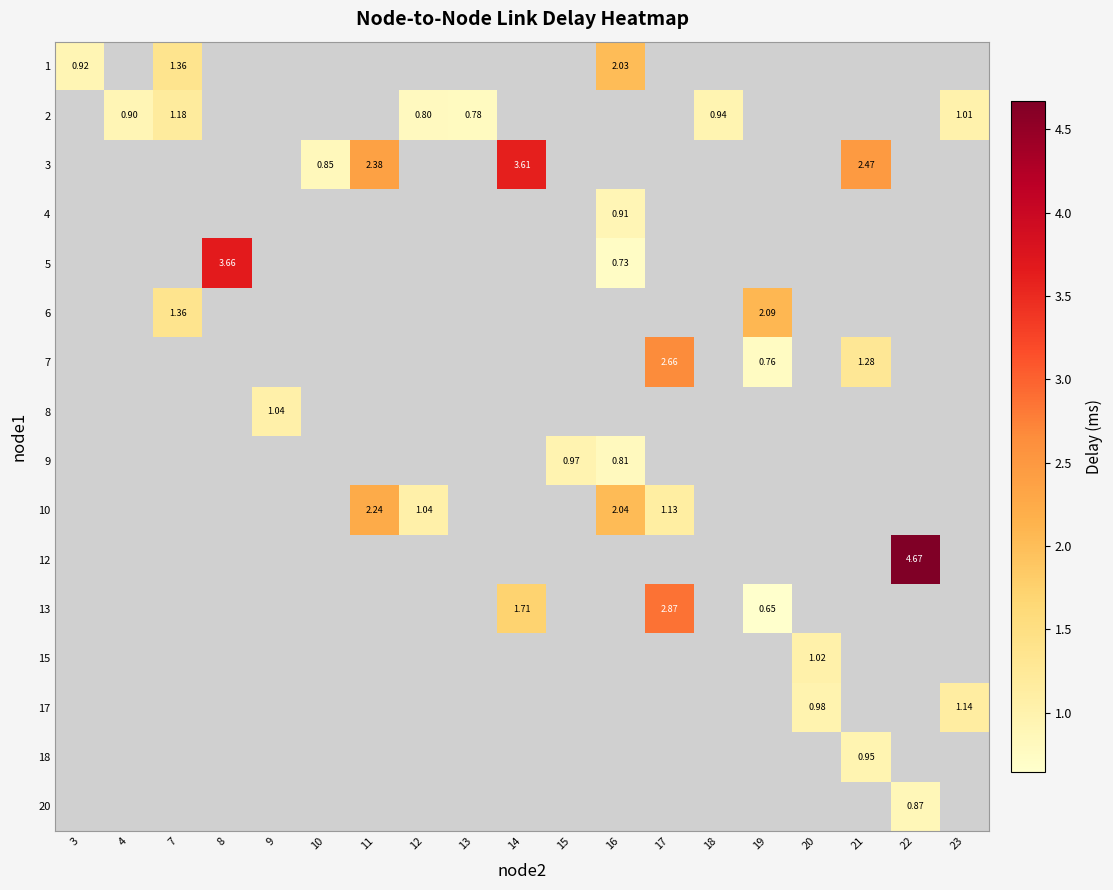

How many values in row_14 are above zero?

1